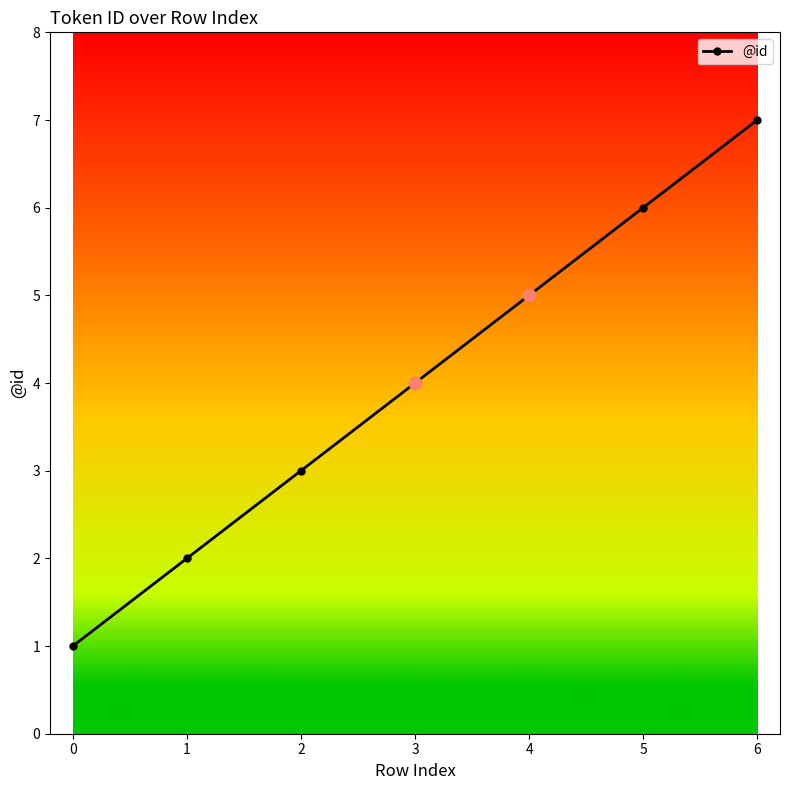

What is the change in value from 1 to 2?

+1